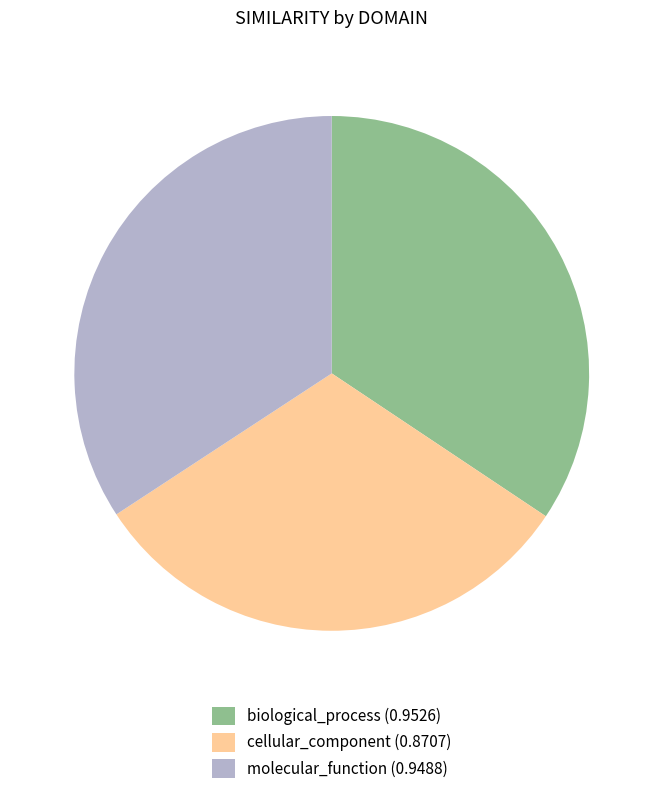

Is it true that cellular_component is 31% of the pie?

True